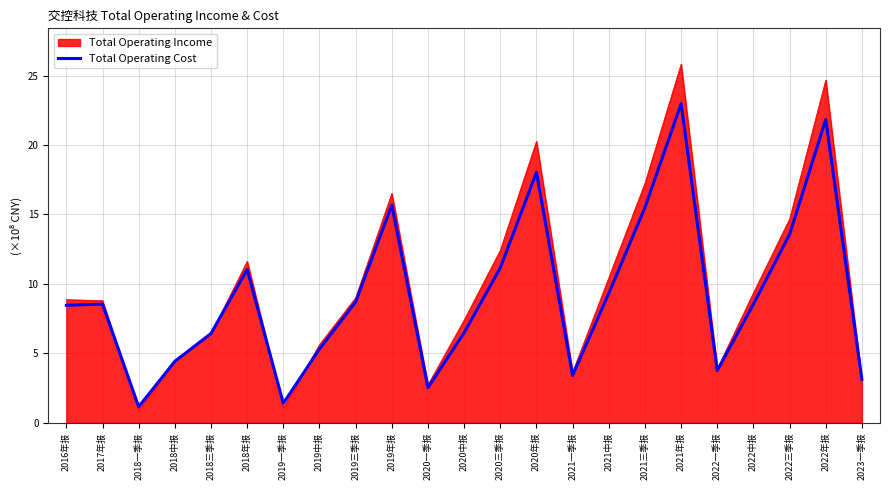

Rank the series by their maximum value, from lowest to highest.

Total Operating Cost, Total Operating Income